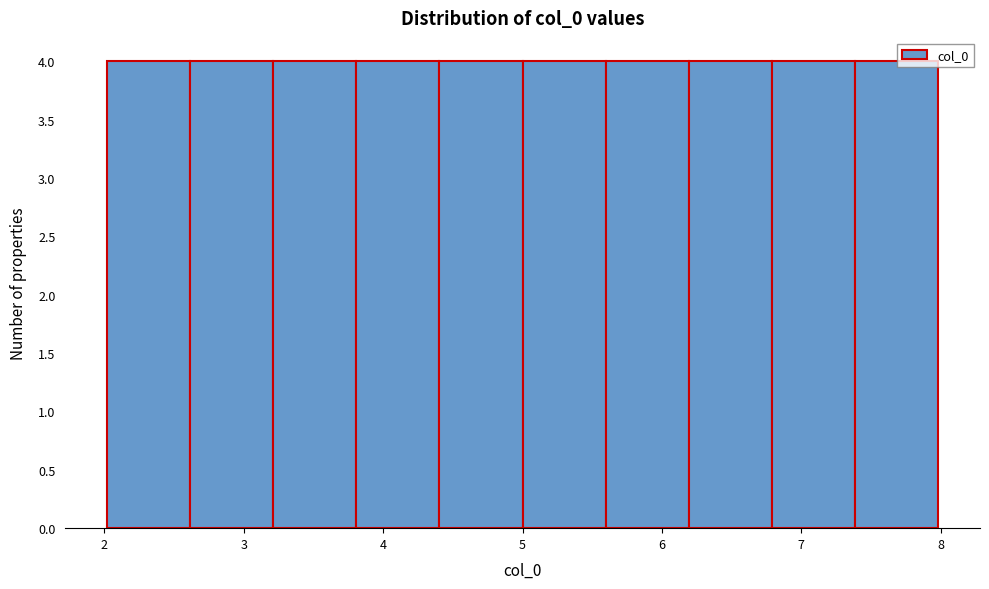

What is the height of the bar covering 2.6 to 3.2 on the x-axis? Neither the bar edges nor the heights are printed on the chart, so give them approximately, as read against the axes.

4